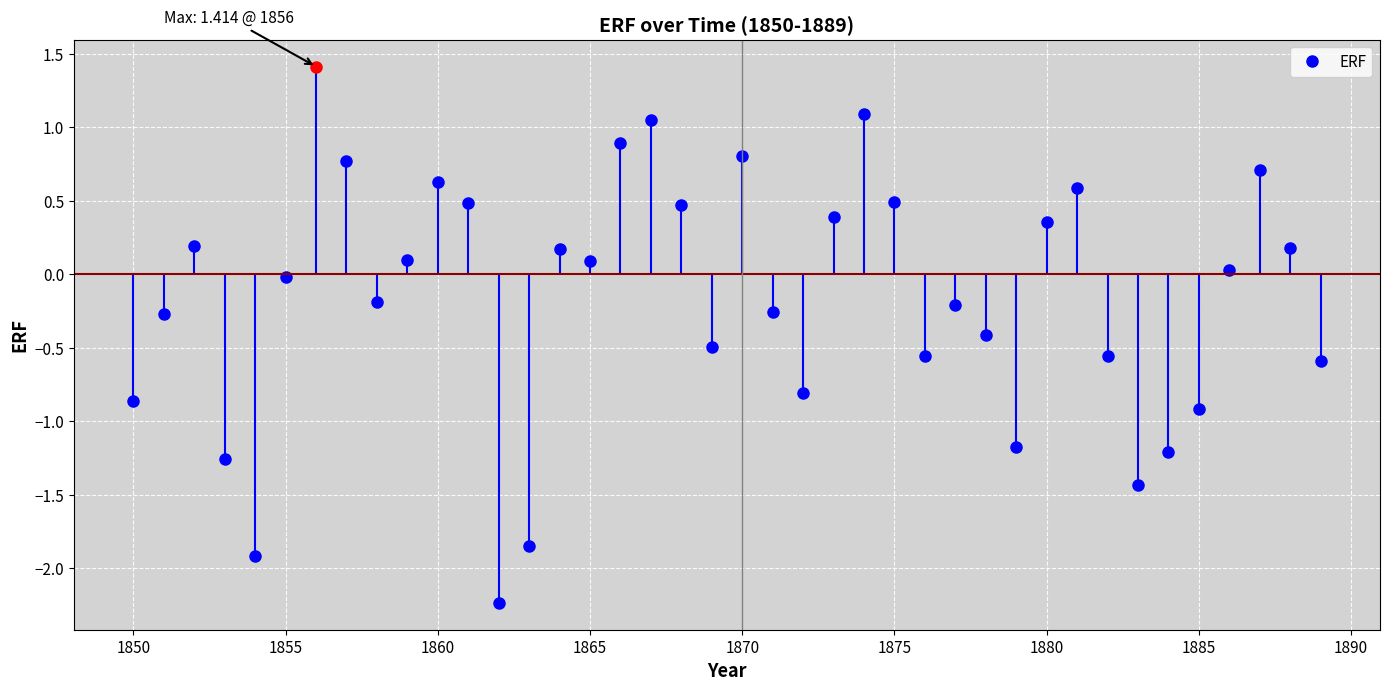

What is the value of the 13th point from the left?

-2.2